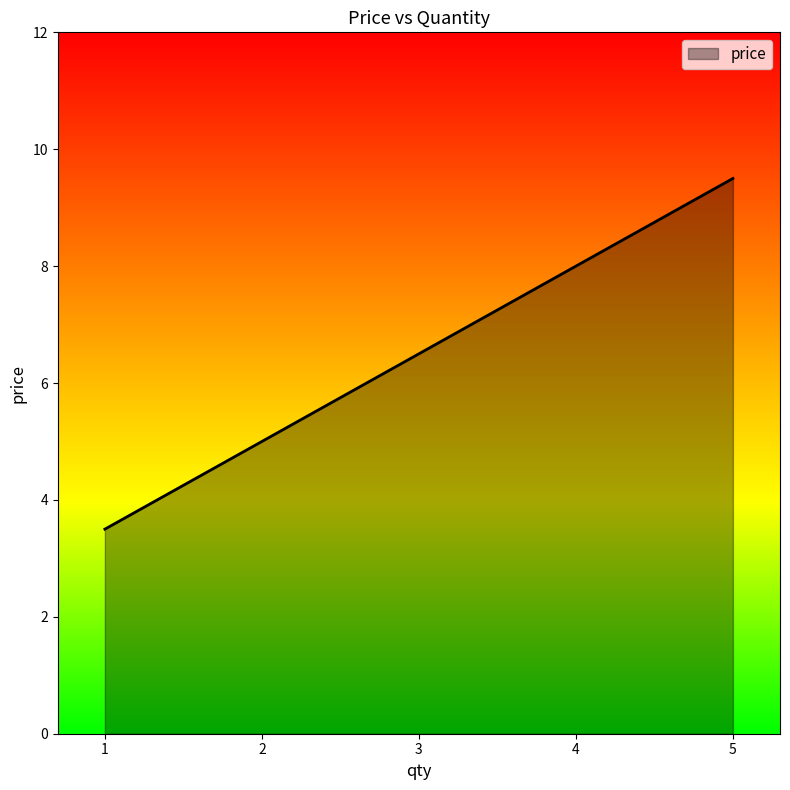

How many distinct data groups are displayed?

1